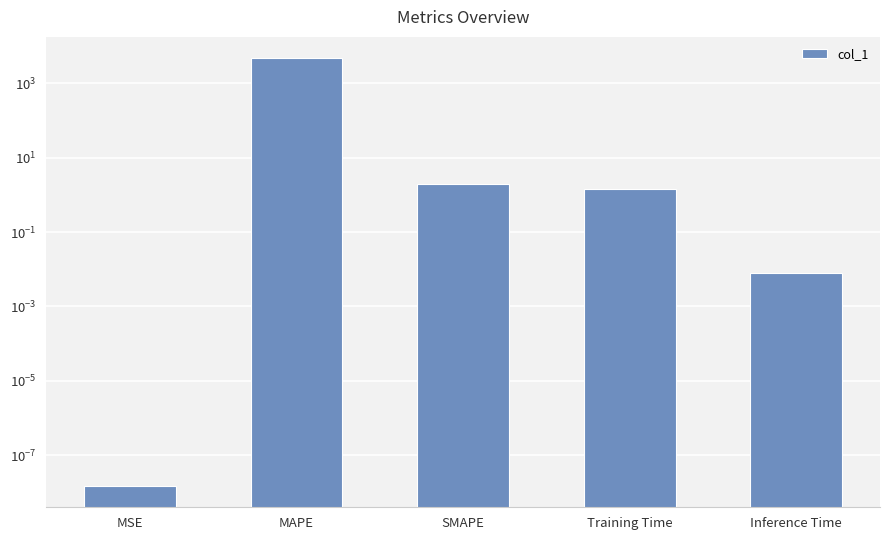

Reading left to right, transcribe all the data shown in this chart.

MSE=0.0	MAPE=4748.0	SMAPE=2.0	Training Time=1.4	Inference Time=0.0